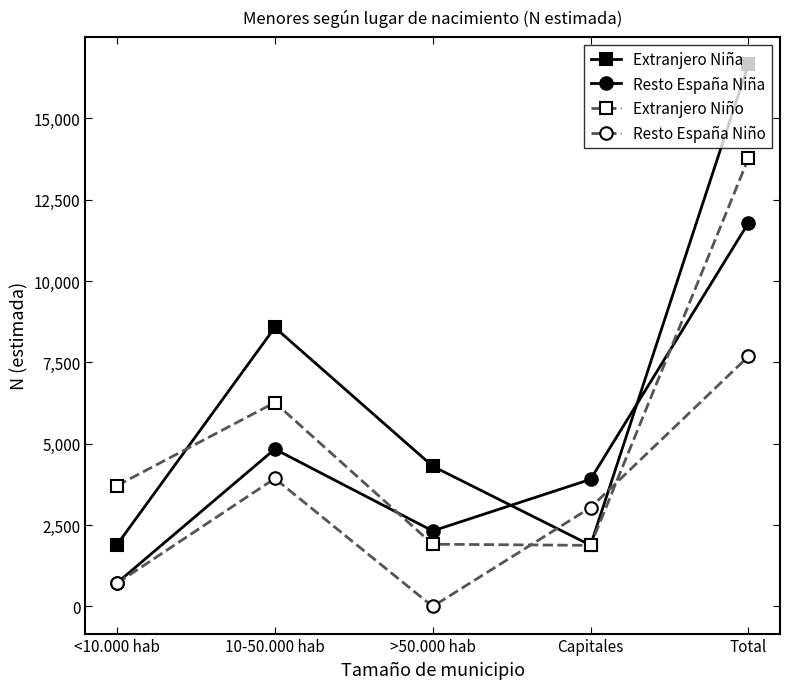

How many intersections are there between Resto España Niño and Extranjero Niño?

2